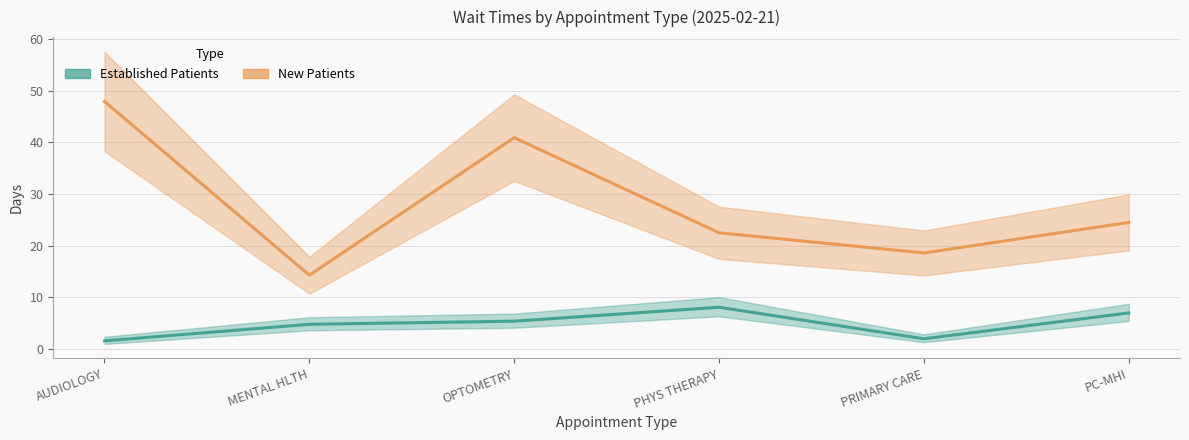

True or false: EstablishedPatients and NewPatients intersect in this chart.

False